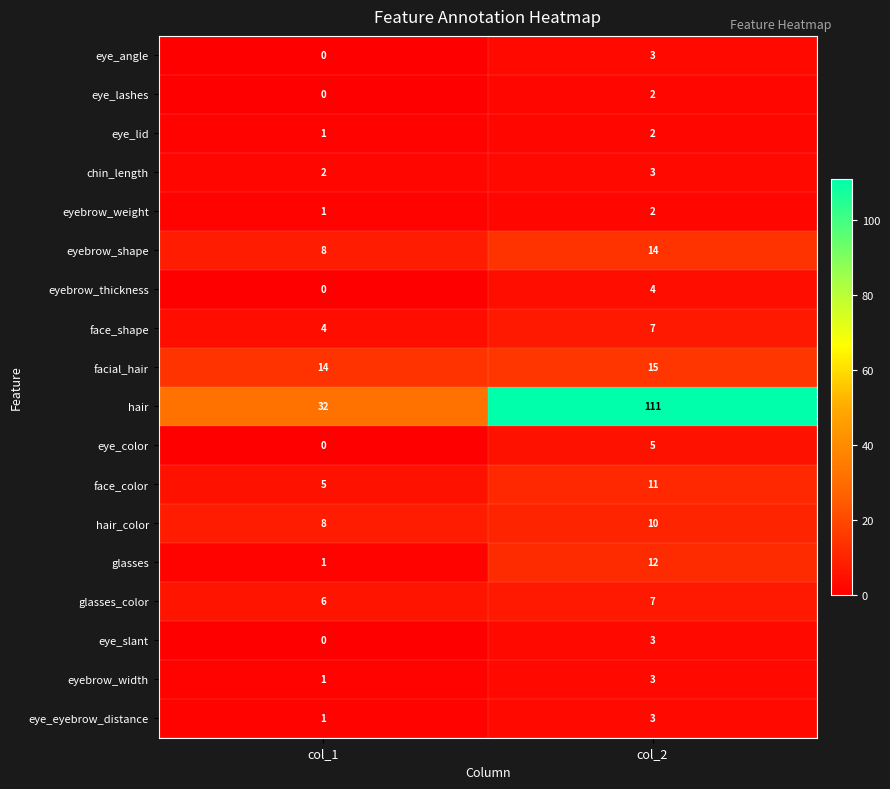

Rank the categories by eye_slant value from highest to lowest.

col_2, col_1